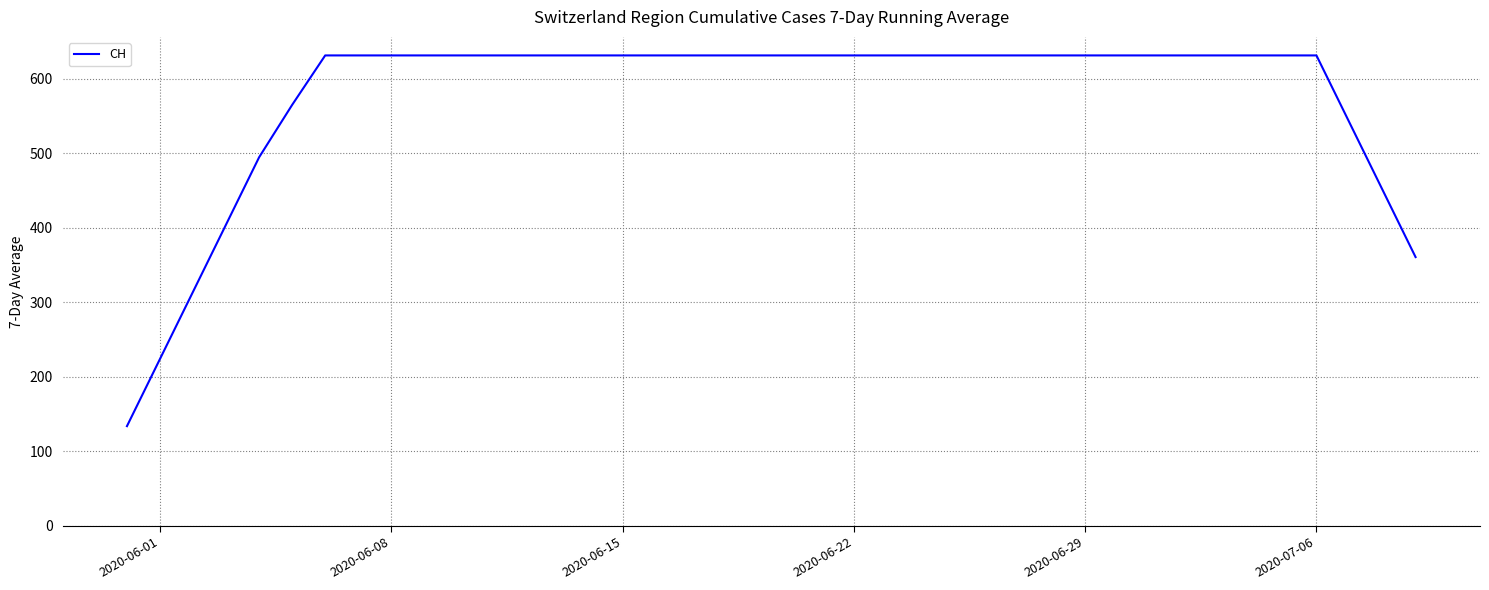

What is the difference between the maximum and minimum values?

497.1